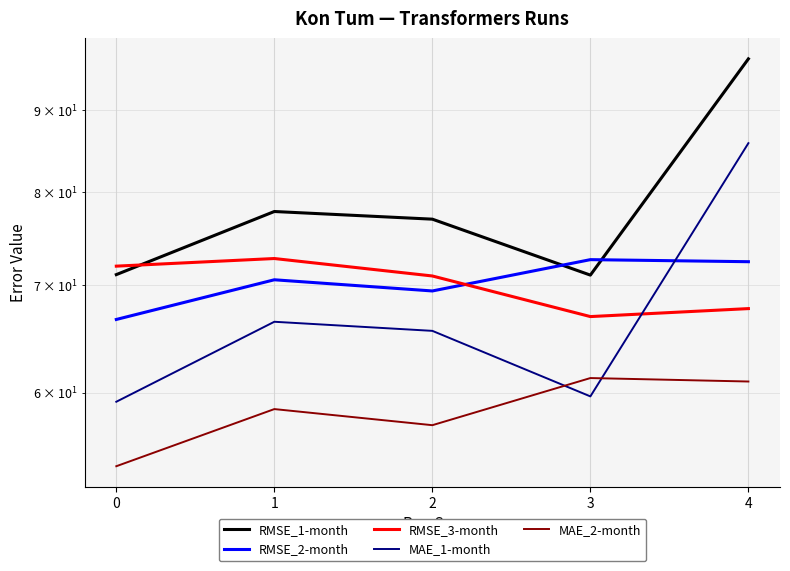

Where do RMSE_2-month and RMSE_1-month first cross each other?

2 and 3